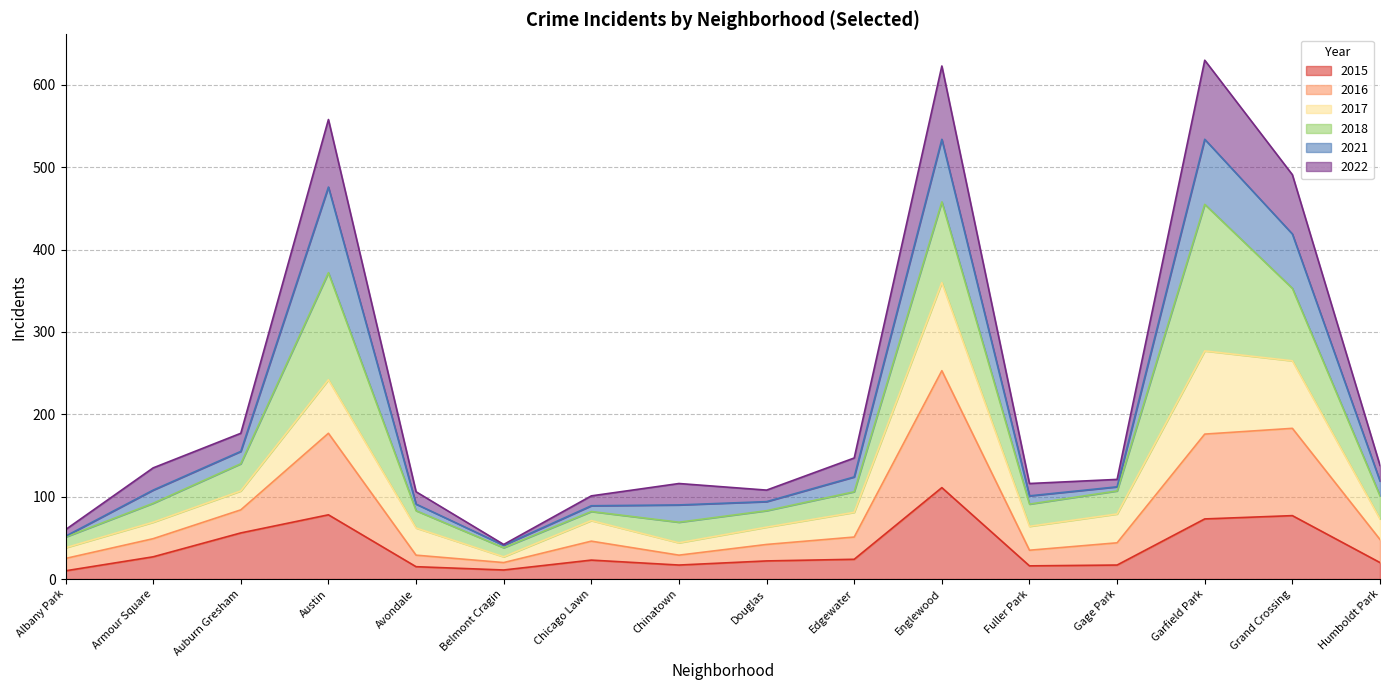

The 2015 series shows 14 at Edgewater. True or false?

False